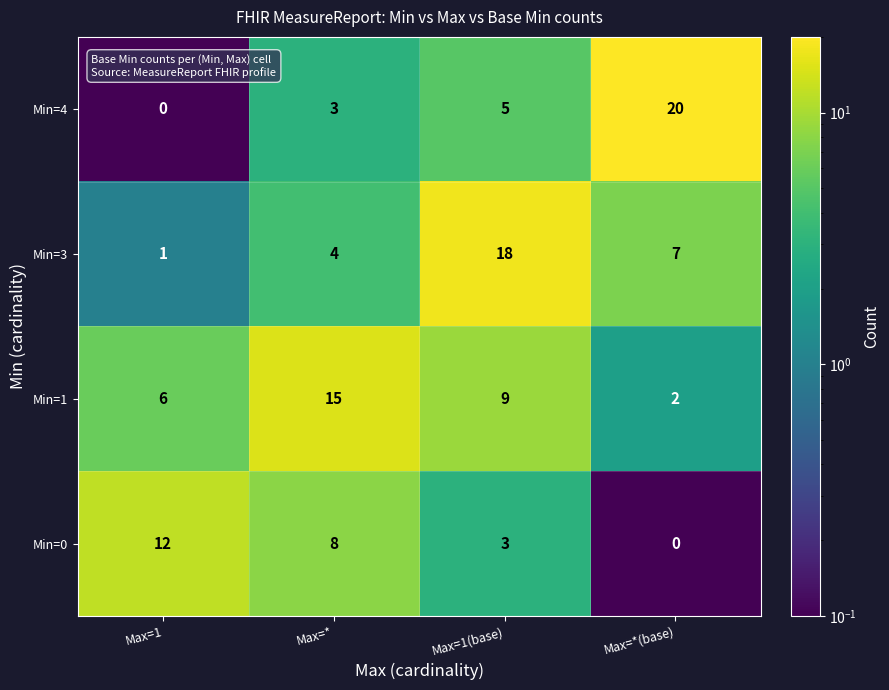

How many Min=3 values are between 4 and 18?

3